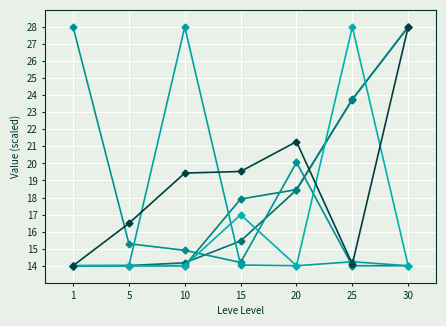

How many categories are shown in the chart?

7